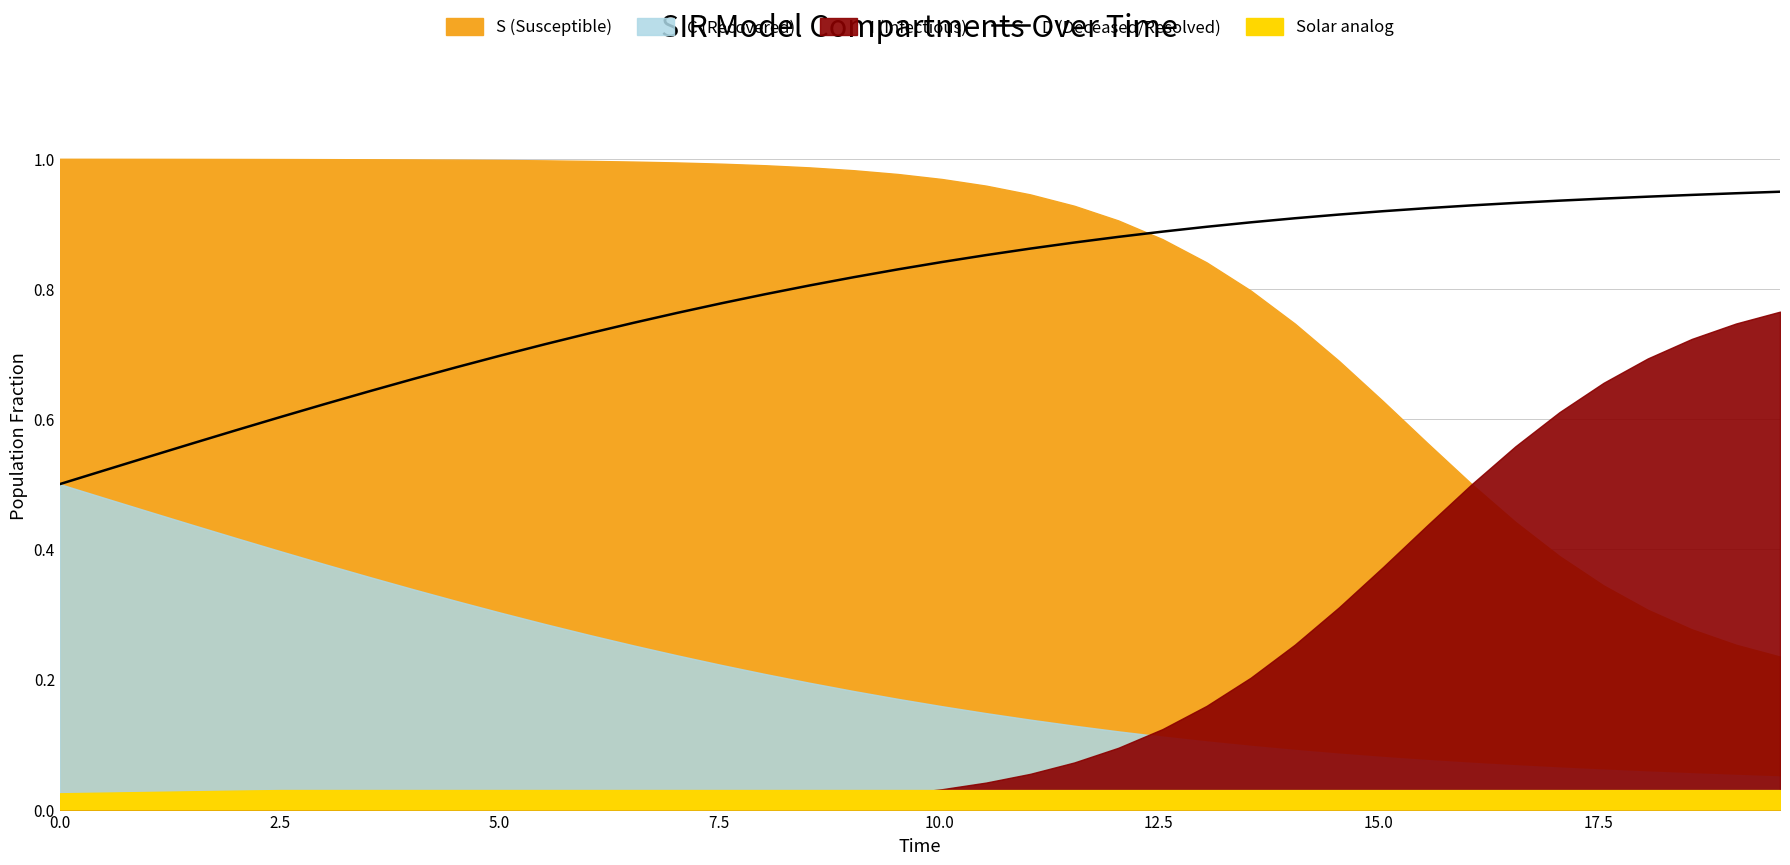

What is the label of the 5th point from the left?

10.0